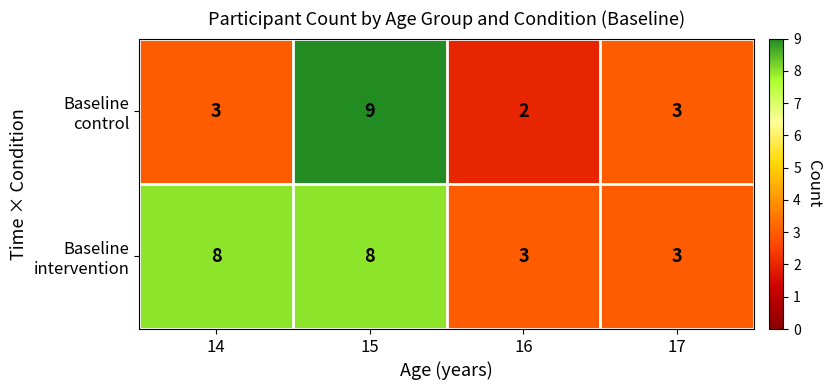

What is the spread (max minus min) of values at 14?

5